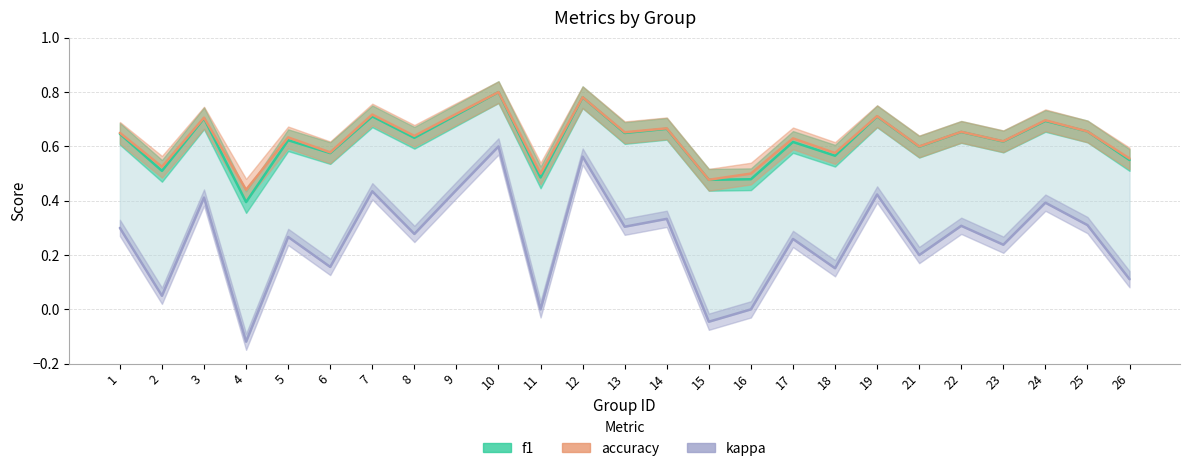

Is it true that accuracy equals 1.0 at 22?

False